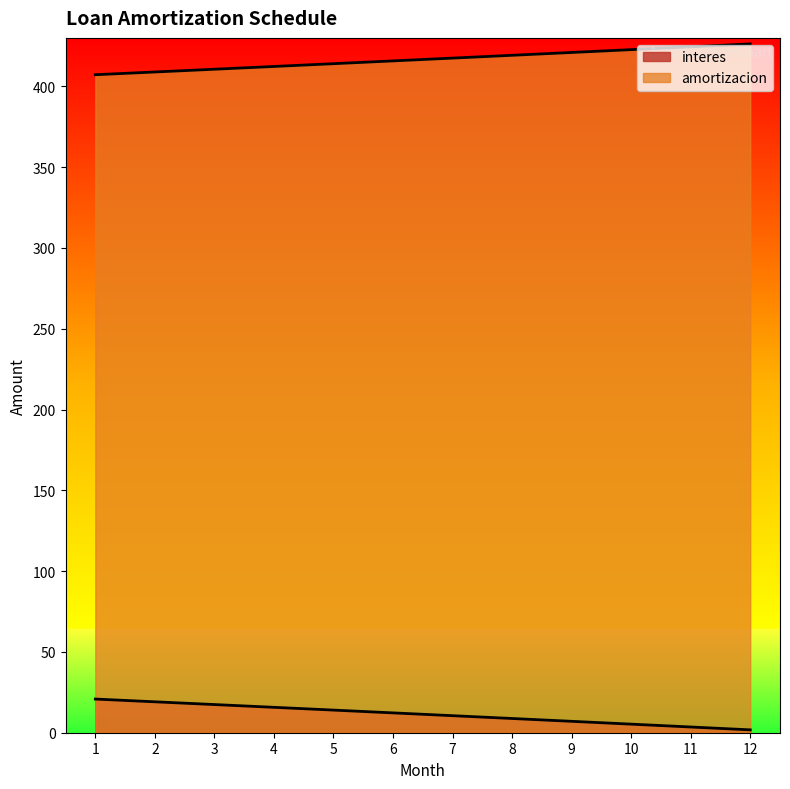

How many data points in interes are less than 12?

6